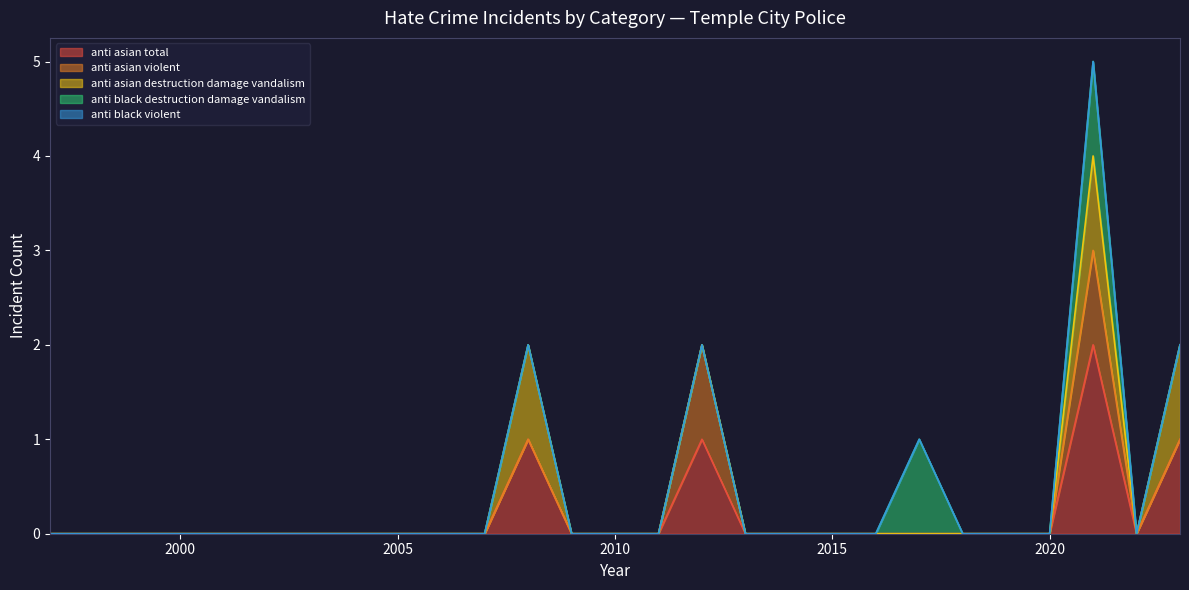

True or false: anti_black_violent has a value of 0 at 2000.

True